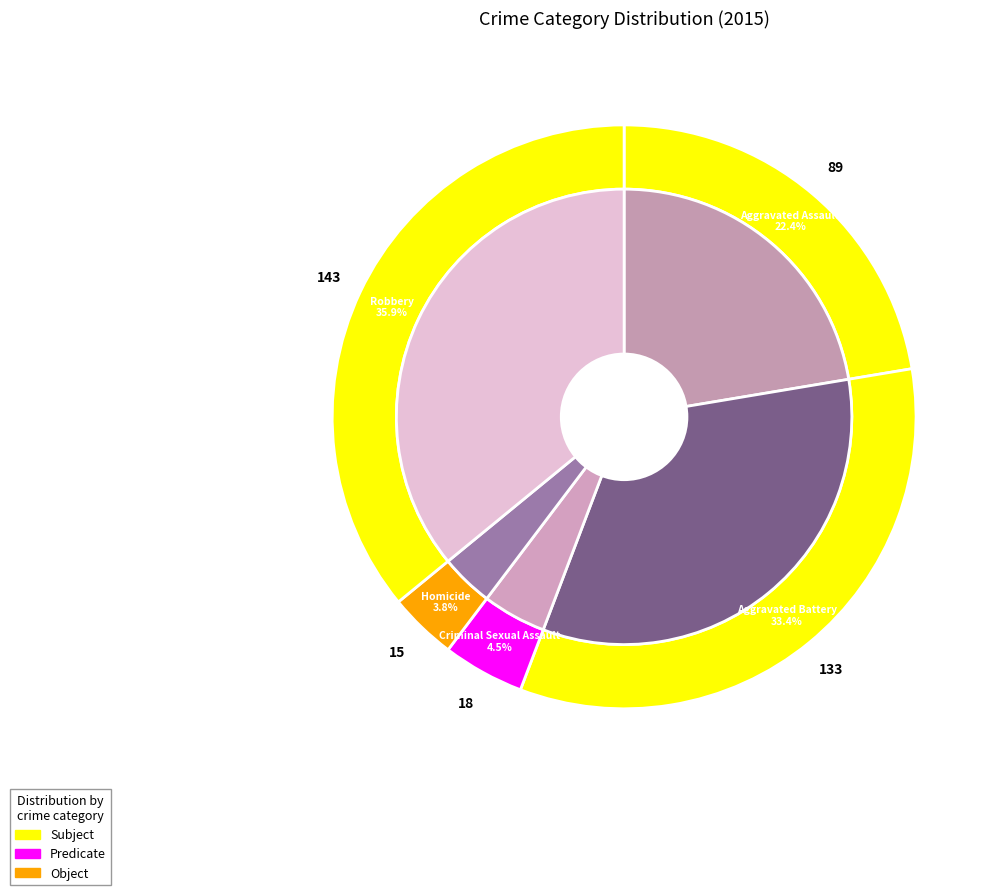

What percentage is the Aggravated Battery slice, to the nearest percent?

33%